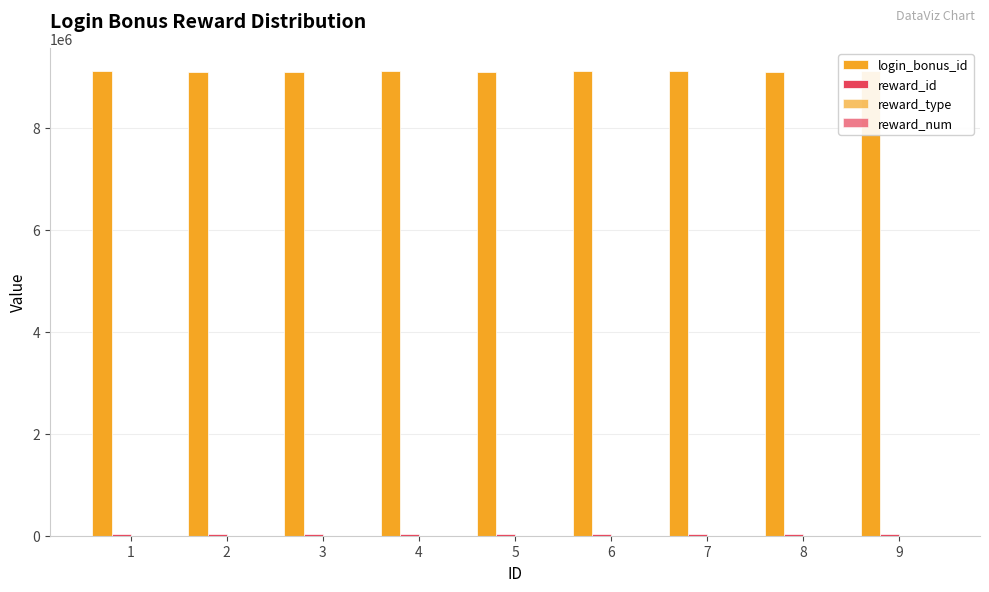

How many distinct data groups are displayed?

4